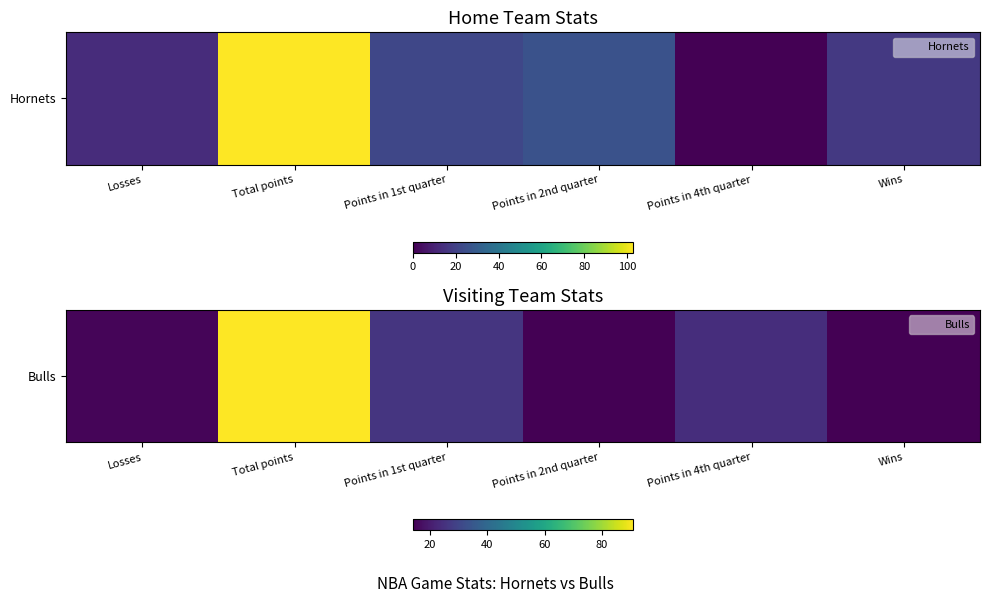

Rank the categories by value from lowest to highest.

Points in 2nd quarter, Wins, Losses, Points in 4th quarter, Points in 1st quarter, Total points